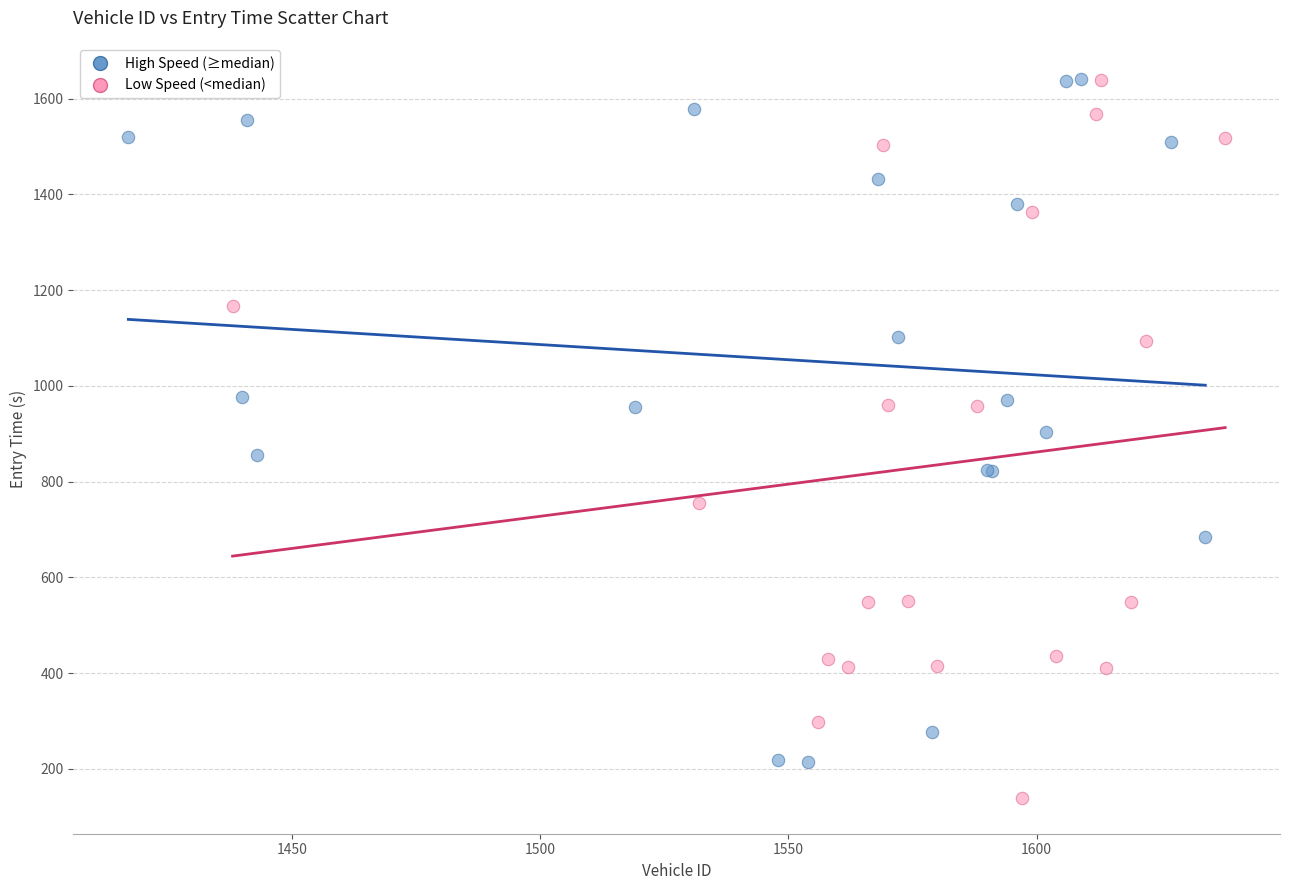

Which series contains the lowest Y value?

Low Speed (<median)